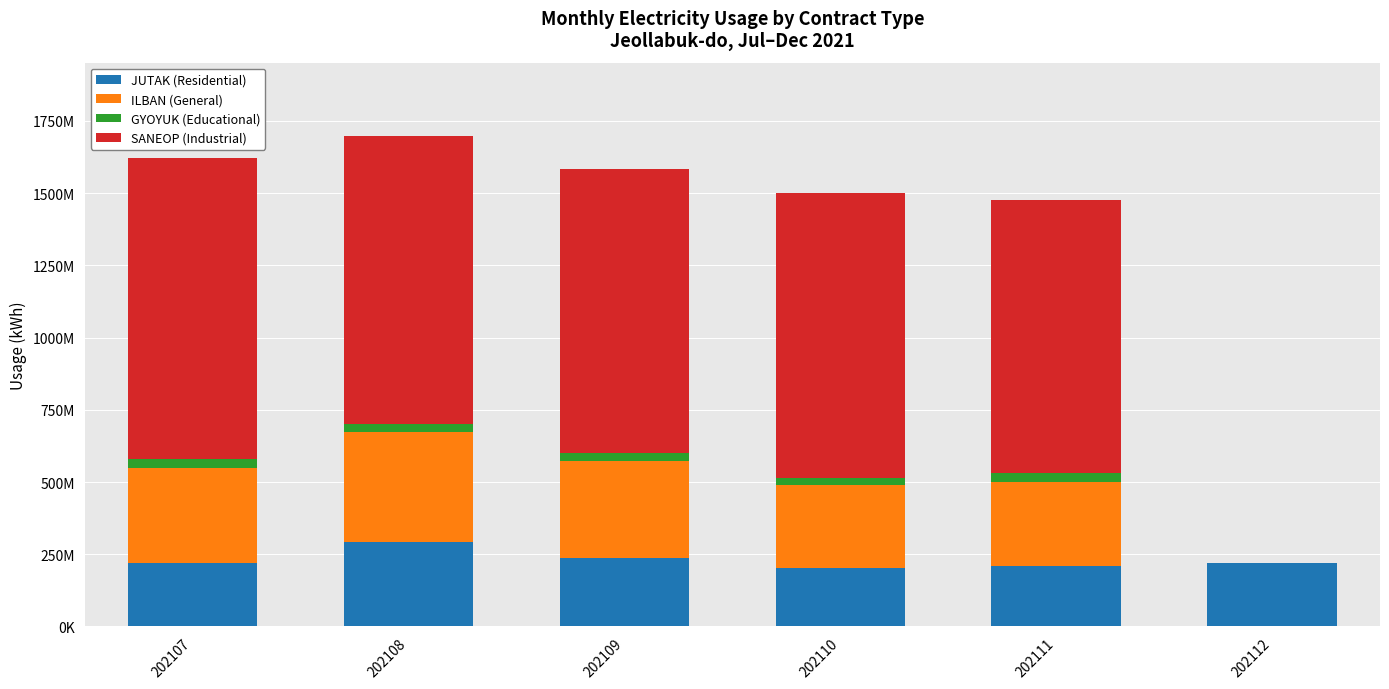

What is the difference between the SANEOP (Industrial) values at 202110 and 202108?

8155846